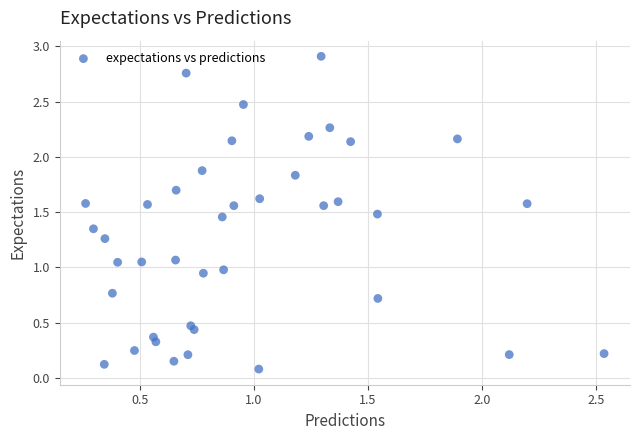

How many points are shown in the scatter plot?

40